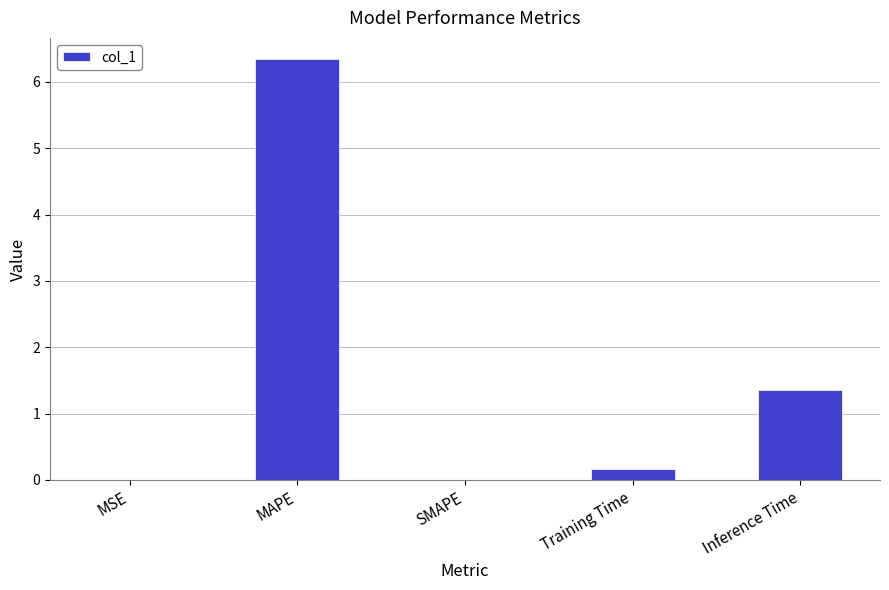

Count the number of categories in the chart.

5